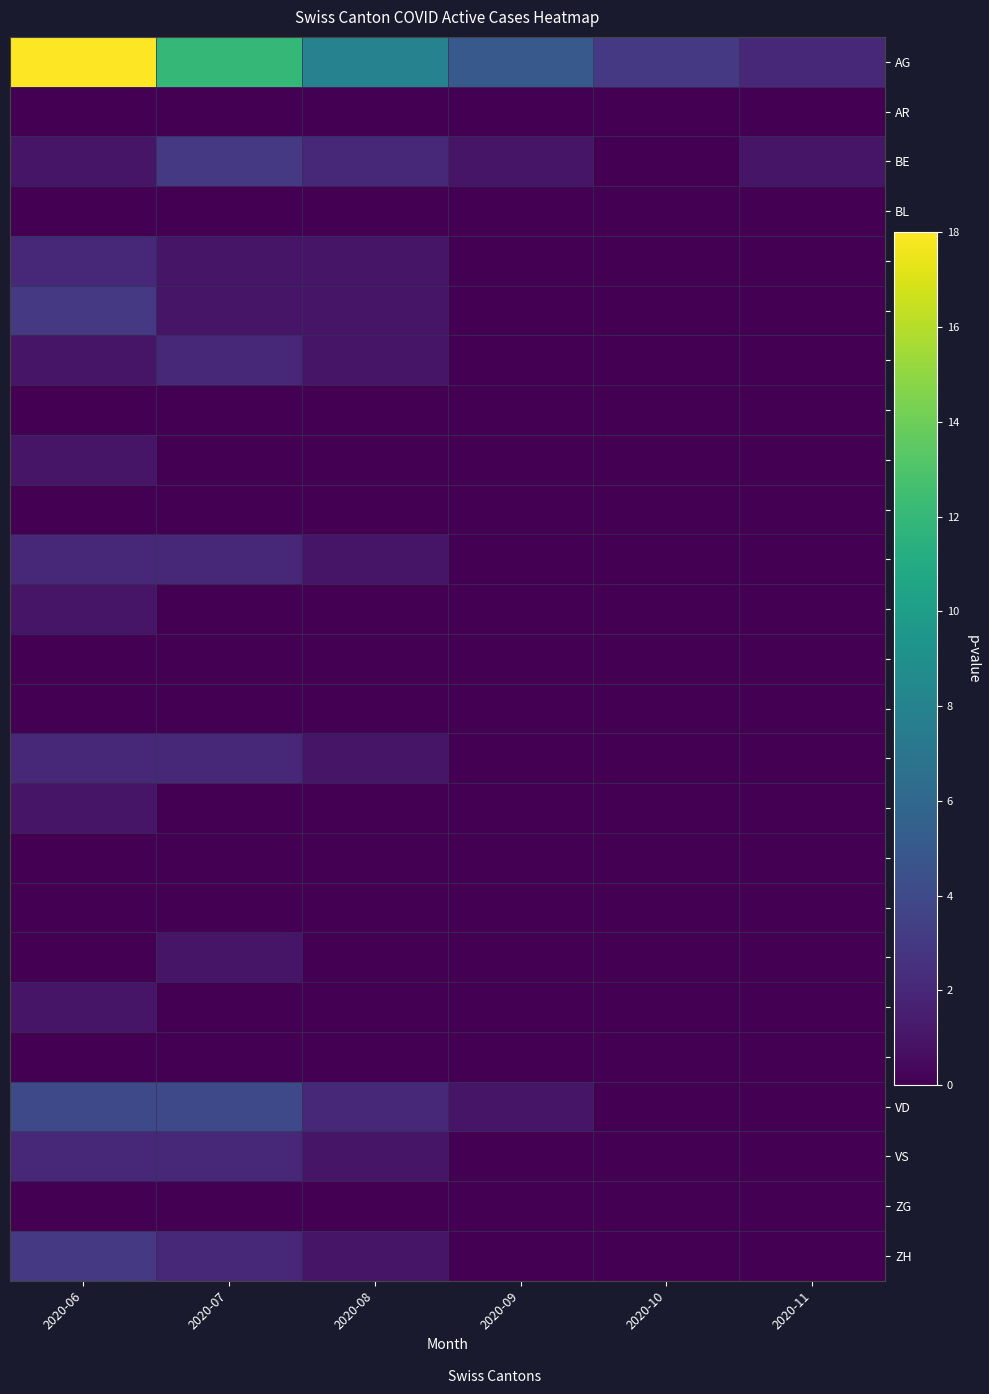

What is the greatest value displayed?

18